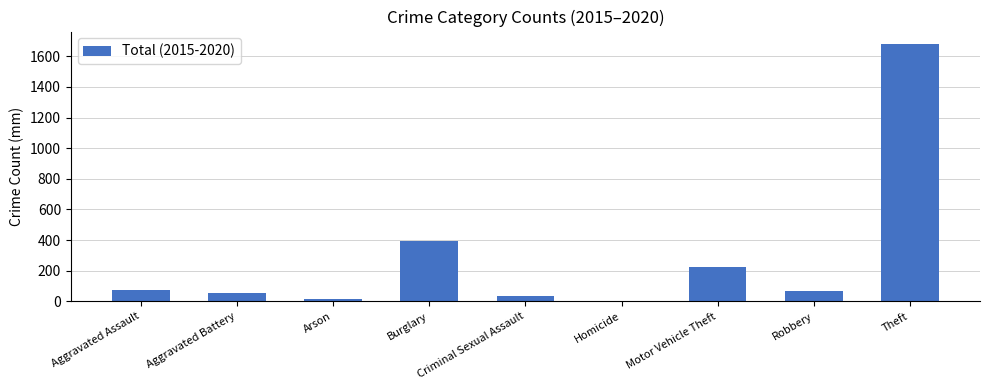

The chart shows a value of 73 at Aggravated Assault. True or false?

True